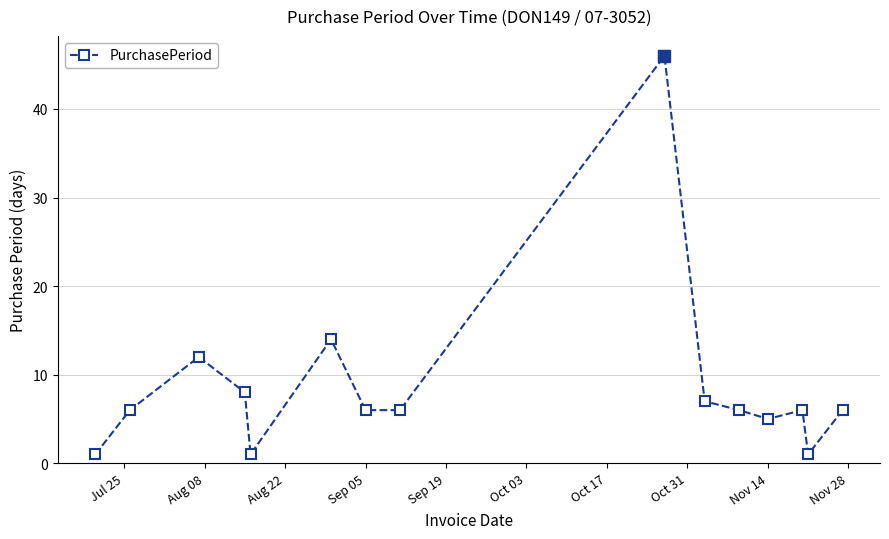

How many distinct data groups are displayed?

1